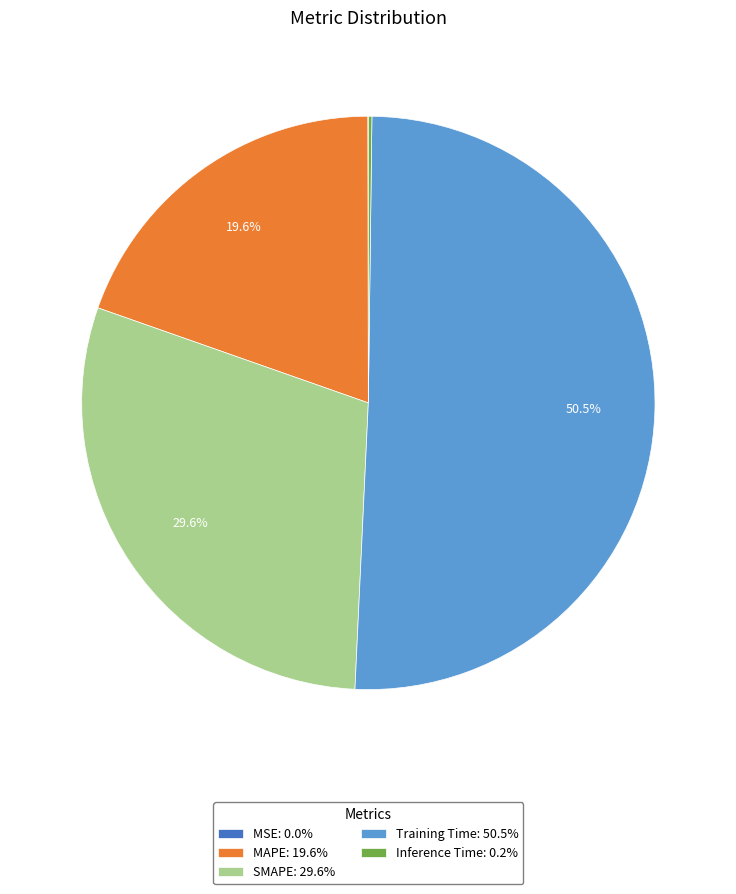

What percentage do Training Time: 50.5% and SMAPE: 29.6% together represent?

80.2%